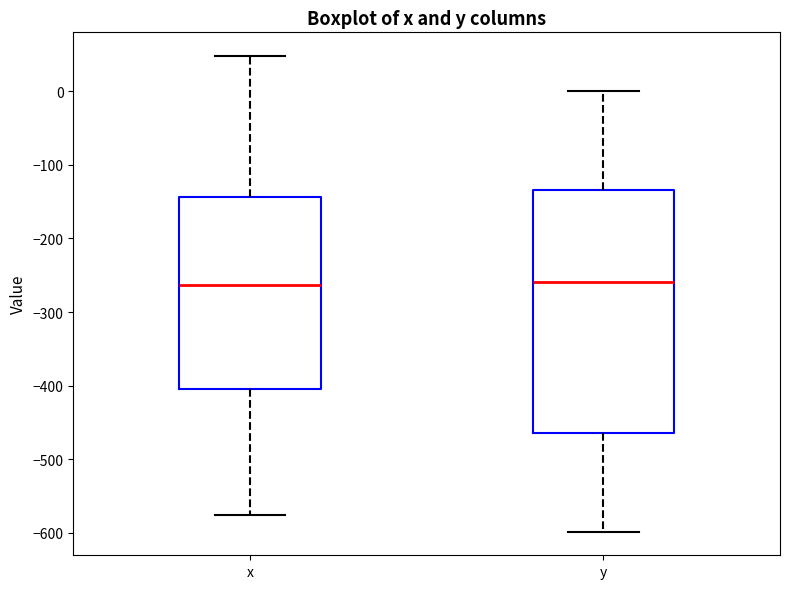

Which box is the tallest, from its lower edge to its upper edge?

y